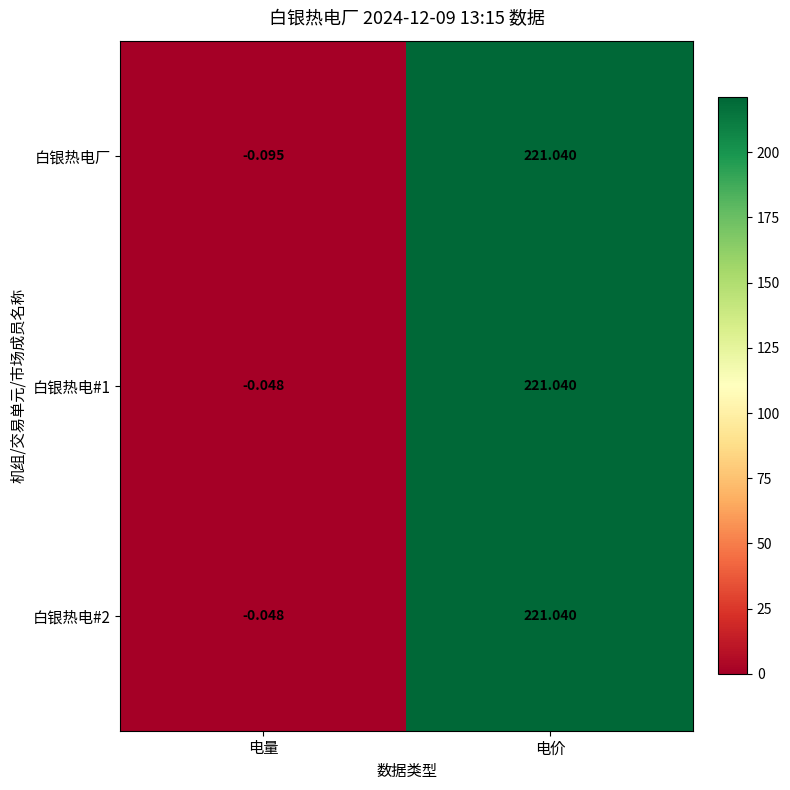

Which label corresponds to the largest value in the chart?

电价